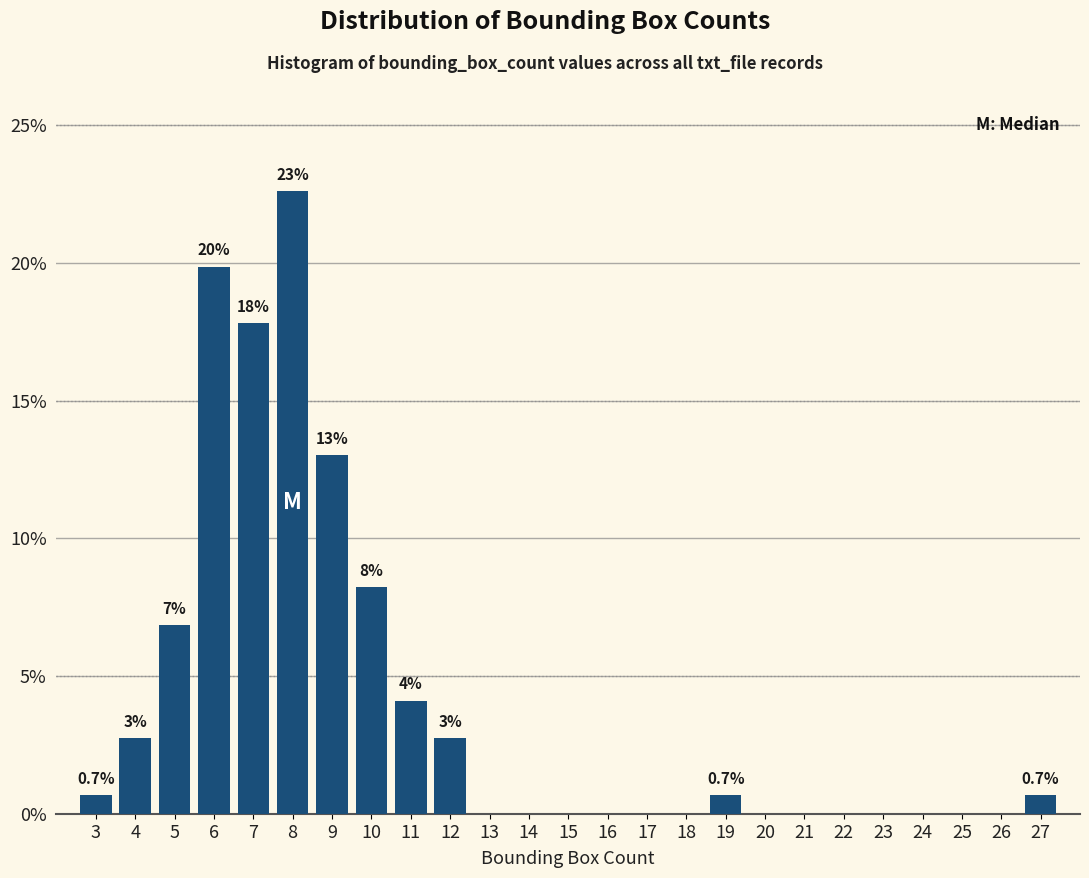

Over which range of the x-axis is the bar tallest?

7.5 to 8.5